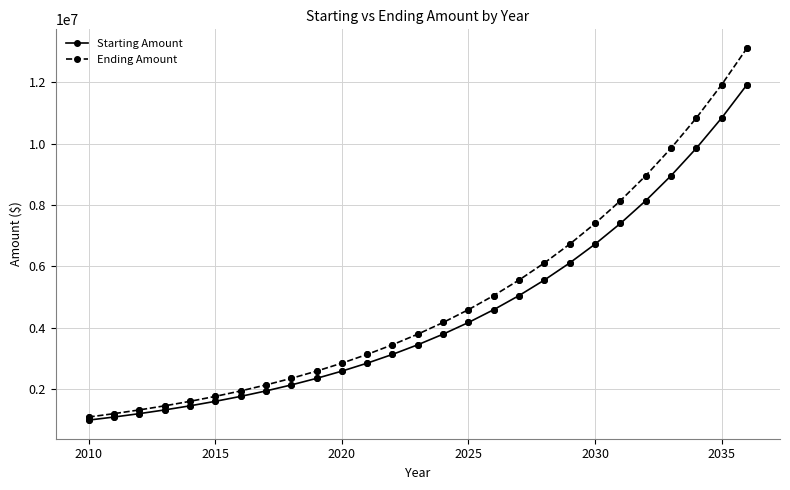

Which series has the widest spread of values?

Ending Amount